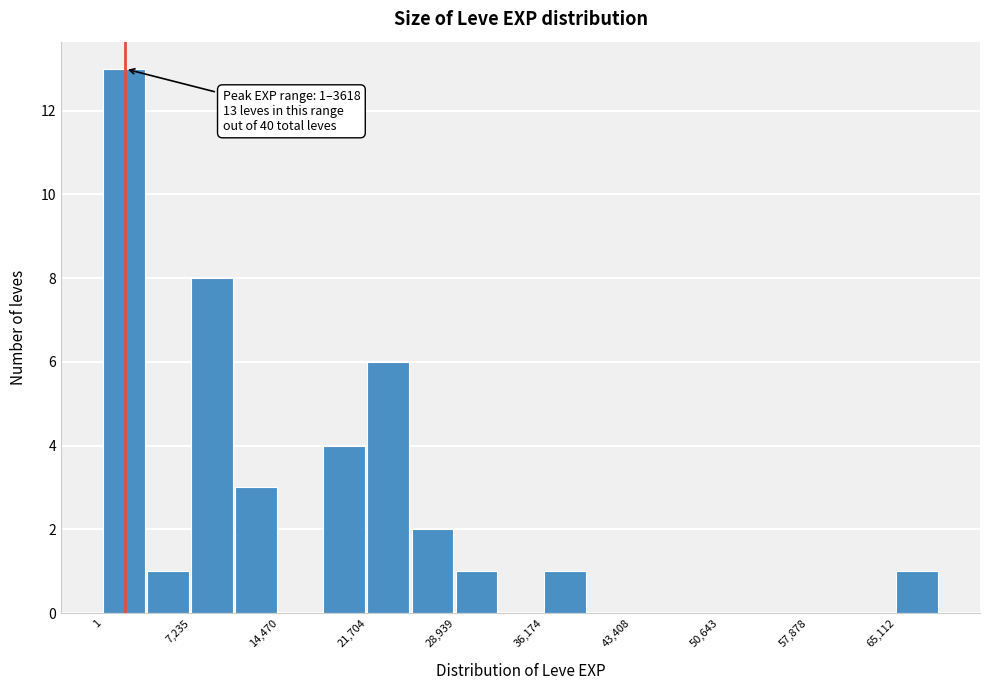

Read against the x-axis, roughly where is the centre of the tallest bar?

2000